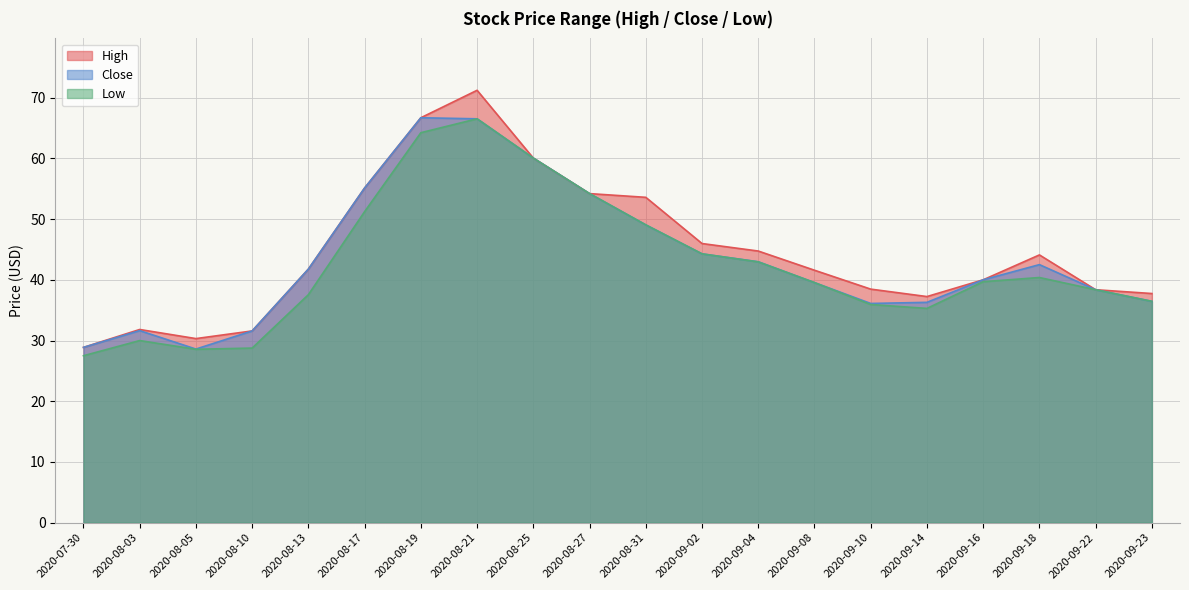

What is the value of the High point at the 5th from the left?

41.8